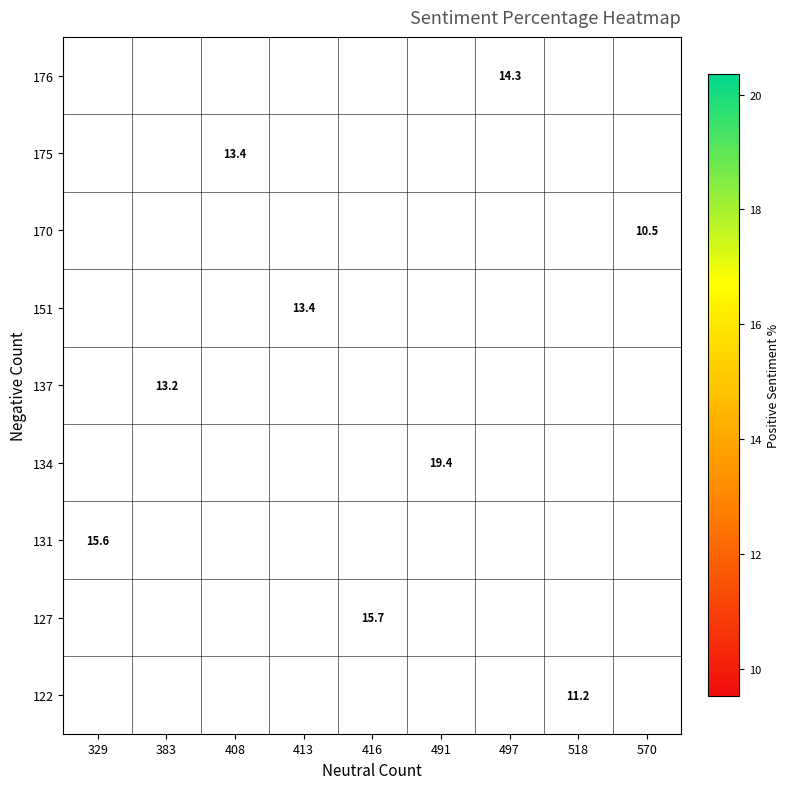

What is the maximum value shown in the chart?

19.4